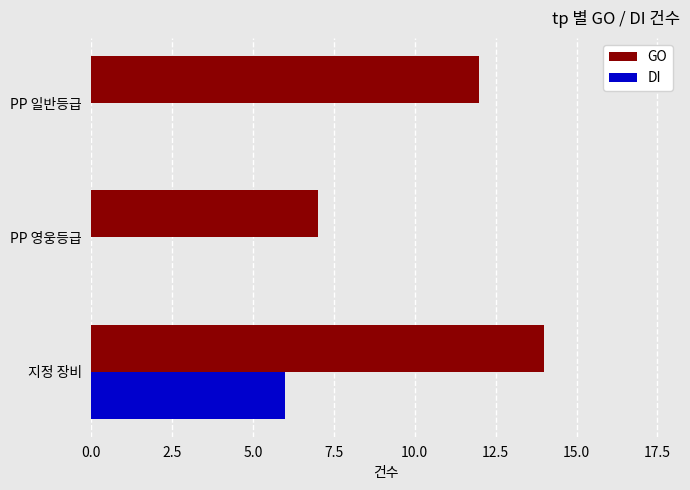

What is the greatest value displayed?

14